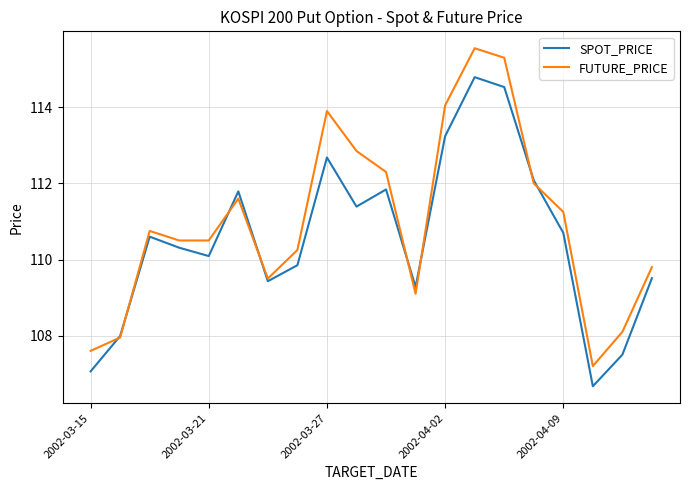

What is the minimum value shown in the chart?

106.7